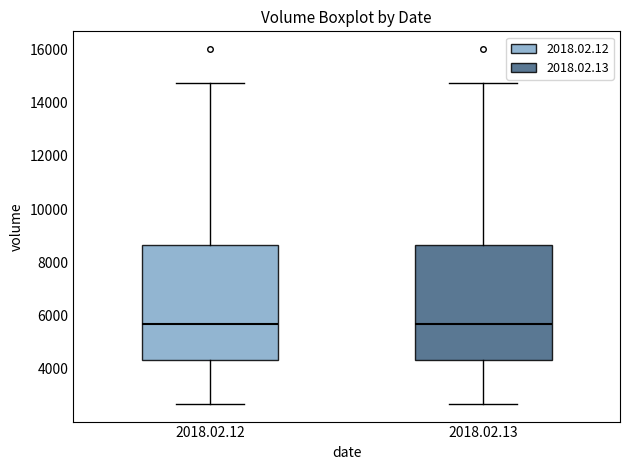

Reading left to right, transcribe this box plot: for each box, give where its median line is, the range the box spans, and where its two whiskers end, as read against the y-axis. The values are not printed on the chart, so give them approximately, as read against the axis.

2018.02.12: median 5600, box 4400 to 8600, whiskers 2600 to 14800
2018.02.13: median 5600, box 4400 to 8600, whiskers 2600 to 14800